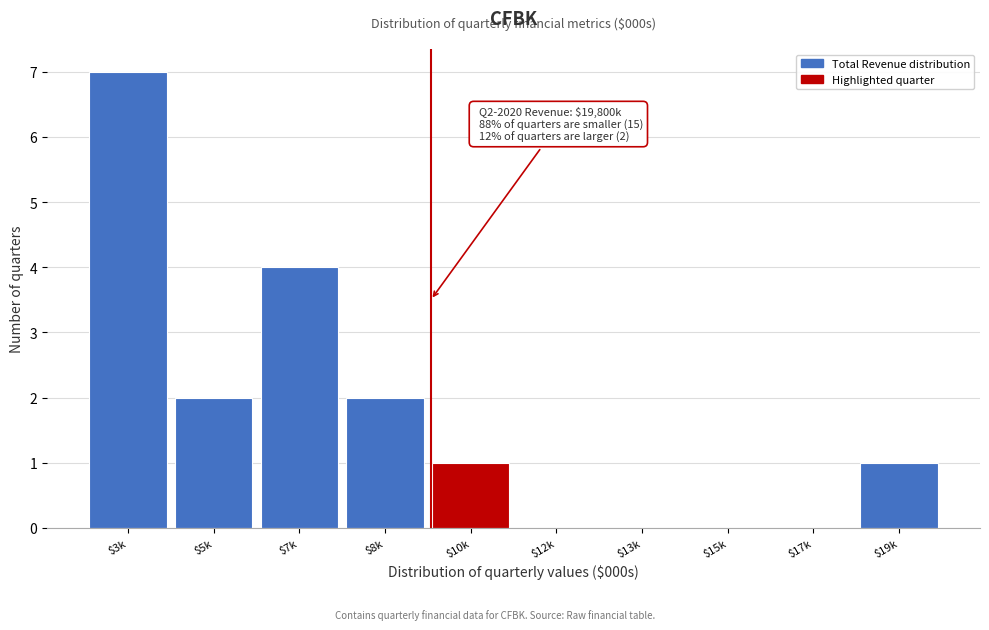

What is the sum of all values?

17